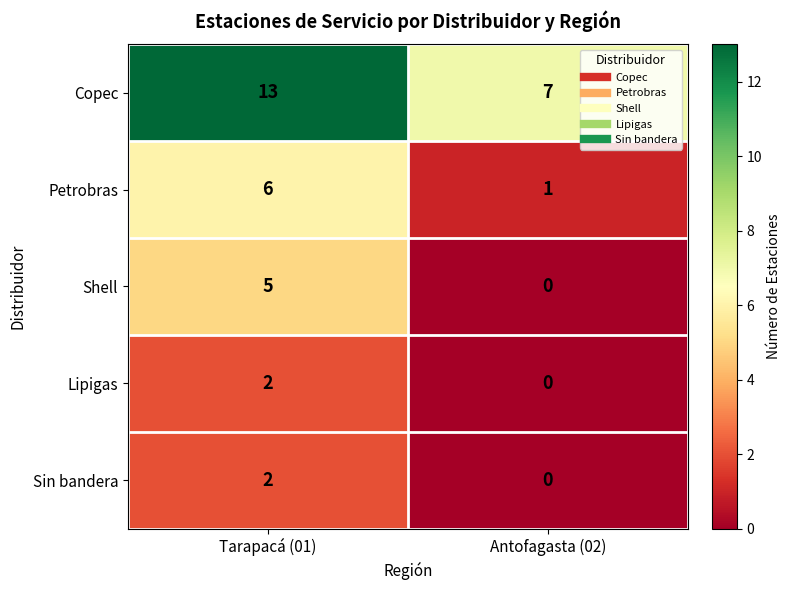

What is the difference between the Copec values at Tarapacá (01) and Antofagasta (02)?

6